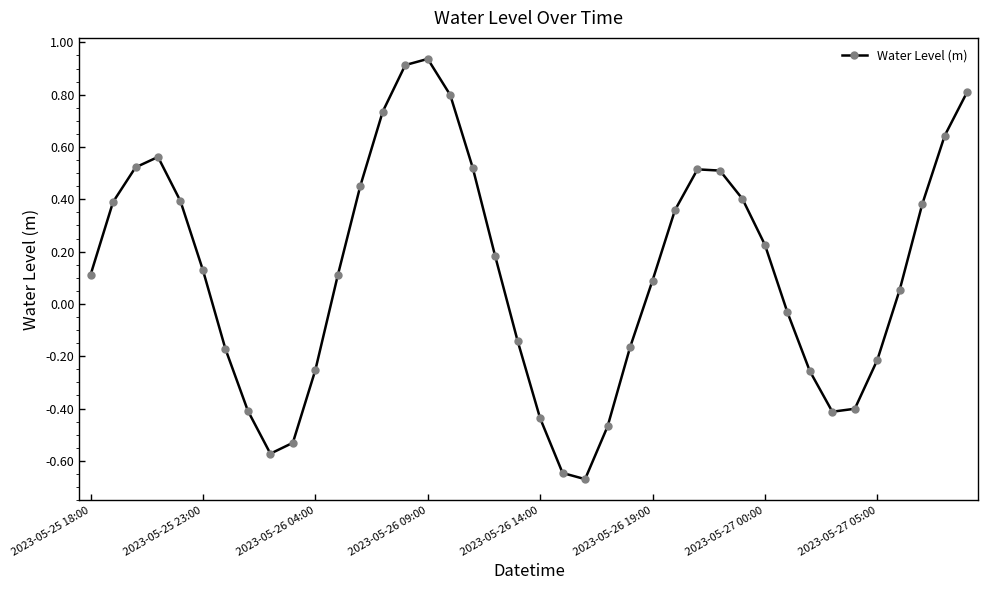

How many interior local peaks (higher than both neighbors) does the data have?

3